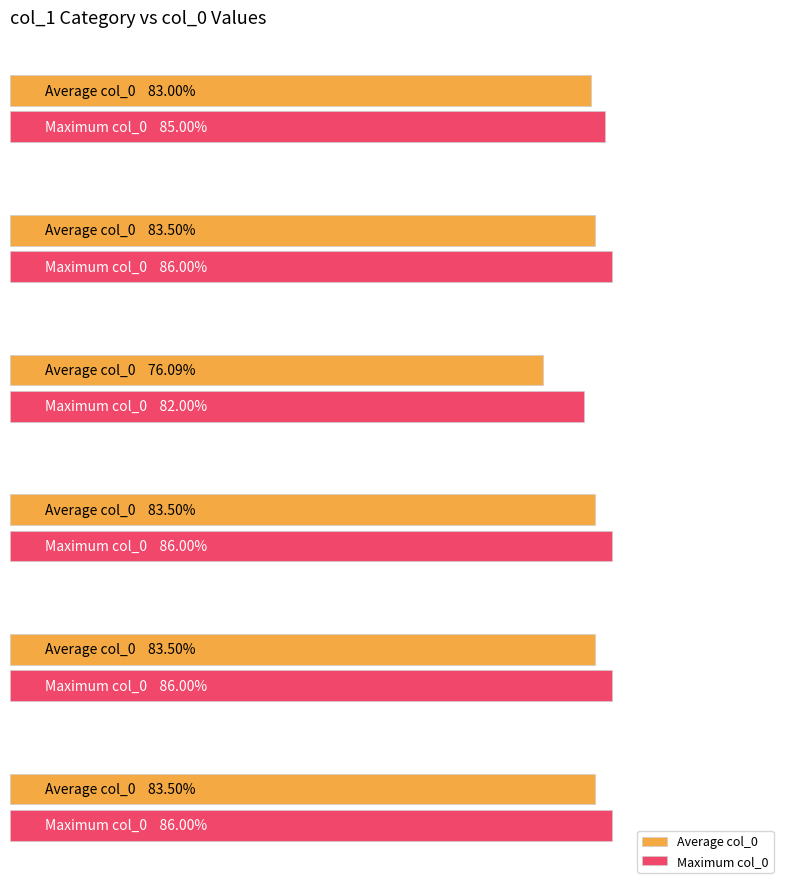

Reading left to right, extract all data points from this chart.

Average col_0: 83.5	83.5	83.5	76.1	83.5	83.0
Maximum col_0: 86.0	86.0	86.0	82.0	86.0	85.0